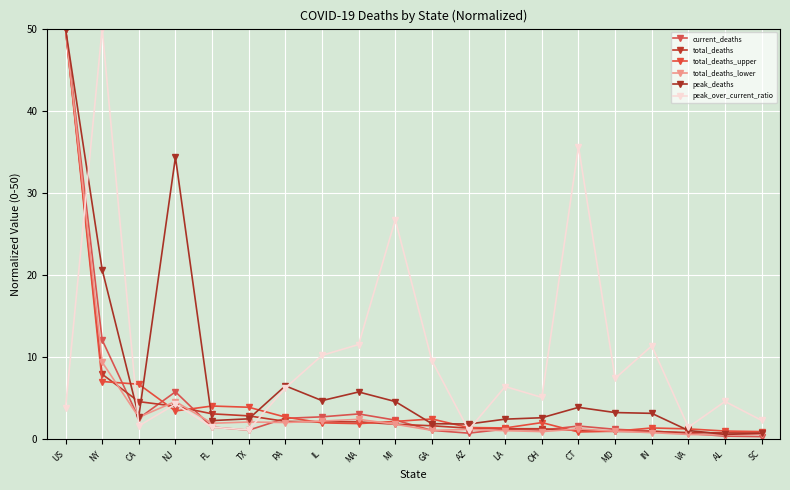

Is this an area chart (filled region under the line)?

No